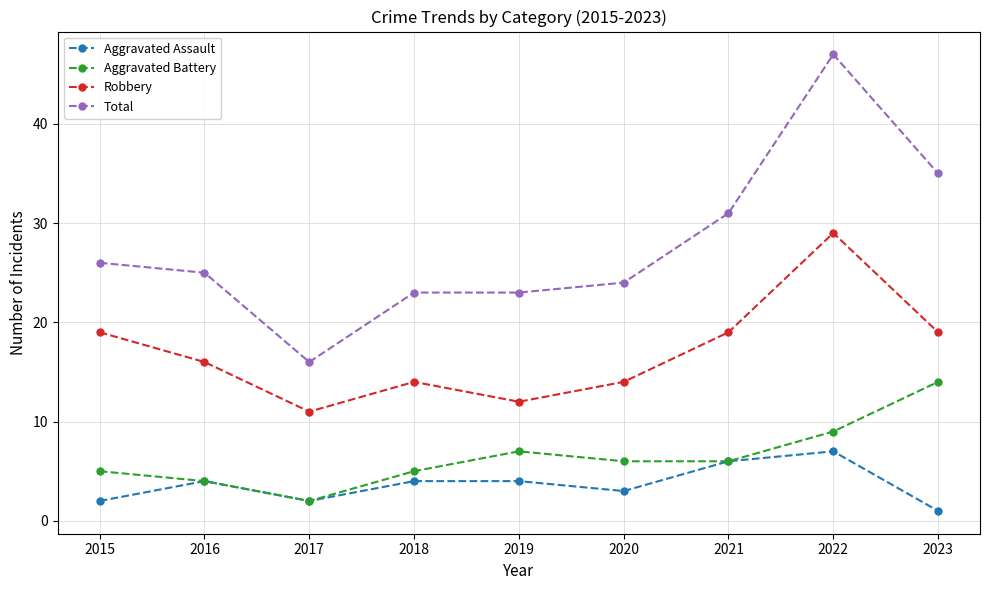

Where does the Total series first go above 25?

2015